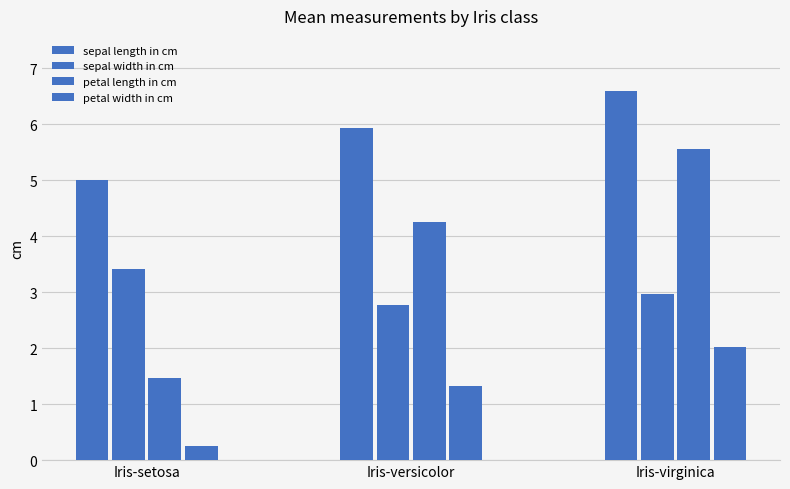

Are the bars grouped side by side (vs. stacked)?

Yes